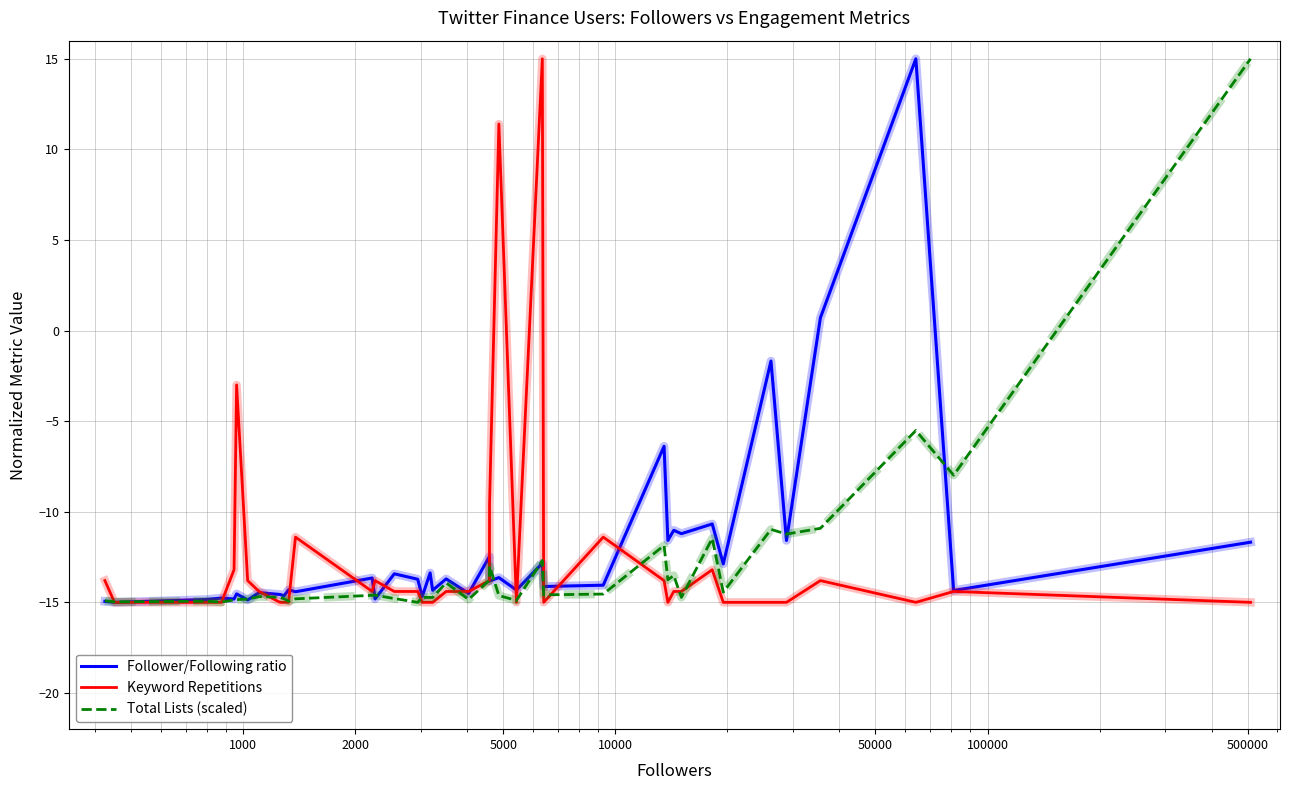

How many positive values does the Total Lists (scaled) series have?

1